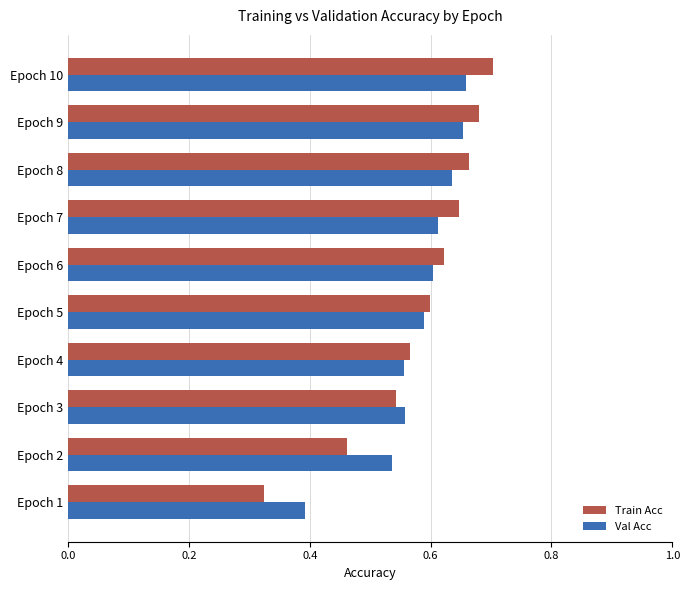

At Epoch 10, list the series in order from largest to smallest.

Train Acc, Val Acc